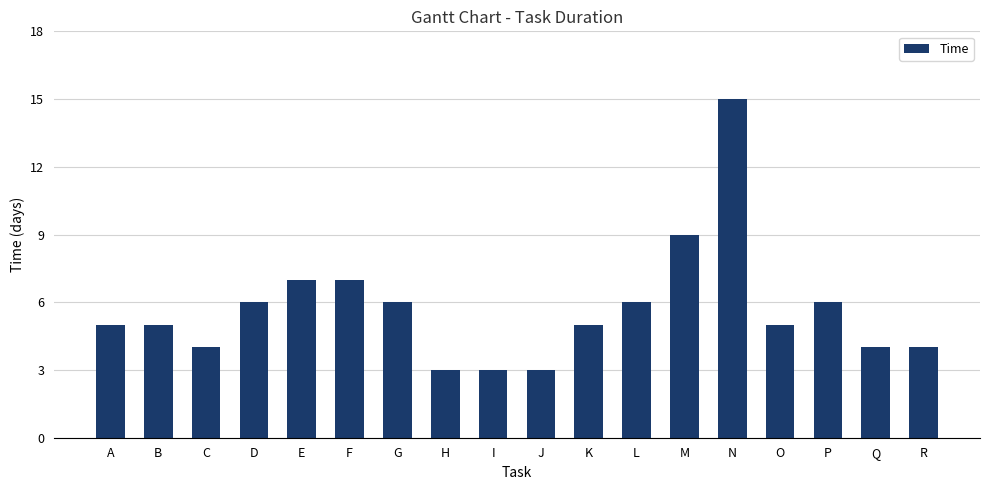

What is the change in value from H to P?

+3